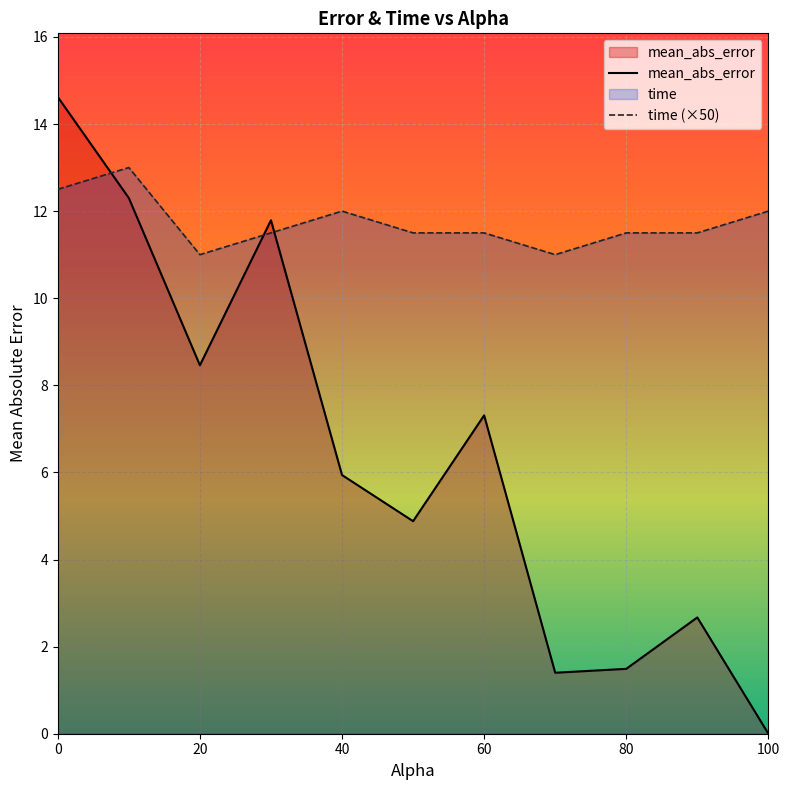

True or false: time has a value of 4.9 at 30.0.

False